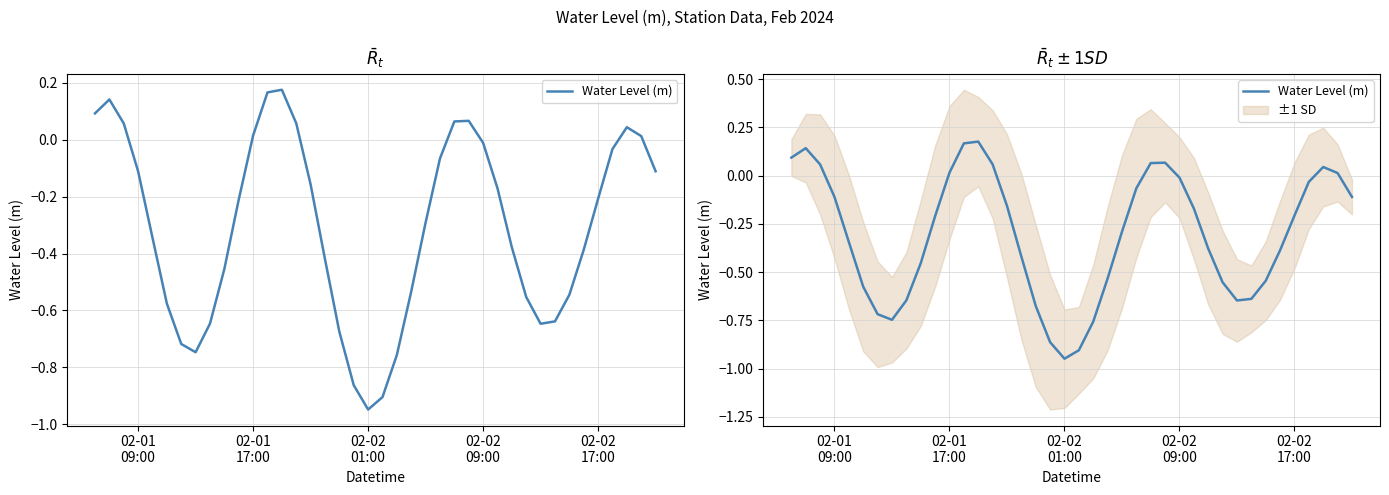

What is the difference between the second highest and minimum values?

1.1